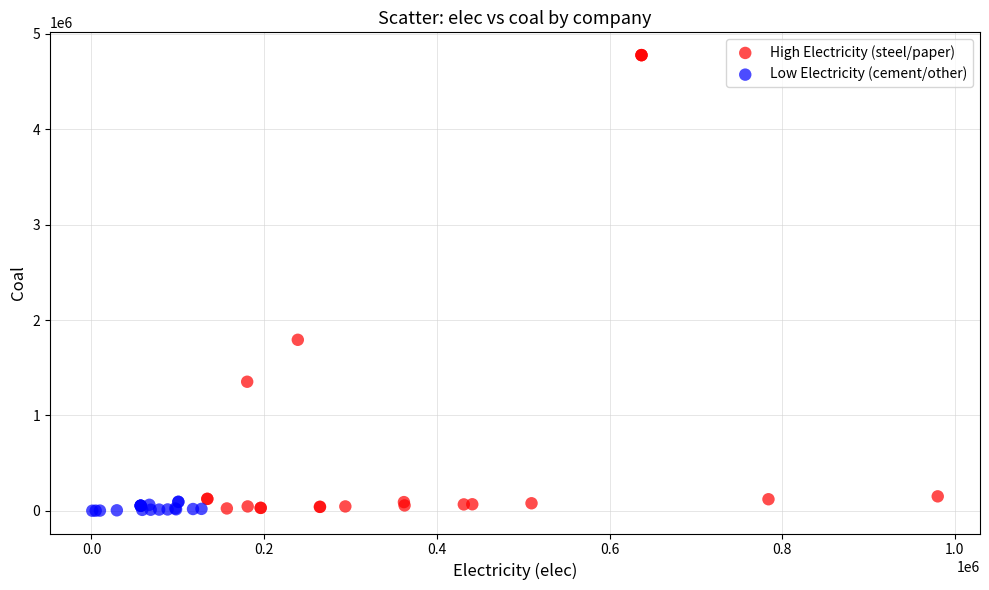

Which series contains the highest Y value?

High Electricity (steel/paper)